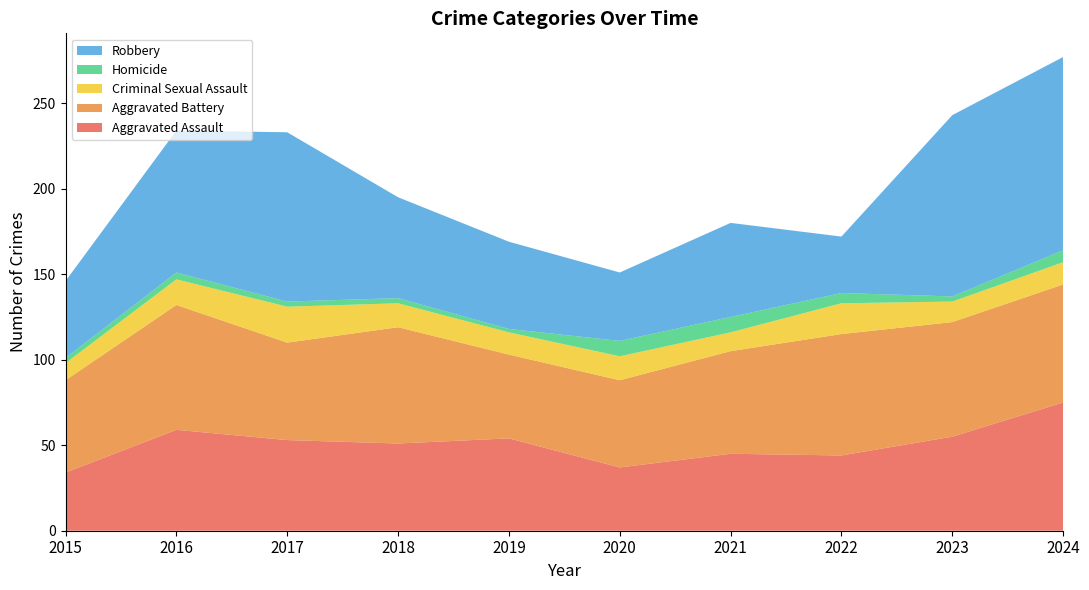

Reading left to right, transcribe all the data shown in this chart.

Aggravated Assault: 34	59	53	51	54	37	45	44	55	75
Aggravated Battery: 54	73	57	68	49	51	60	71	67	69
Criminal Sexual Assault: 10	15	21	14	13	14	11	18	12	13
Homicide: 3	4	3	3	2	9	9	6	3	7
Robbery: 45	83	99	59	51	40	55	33	106	113